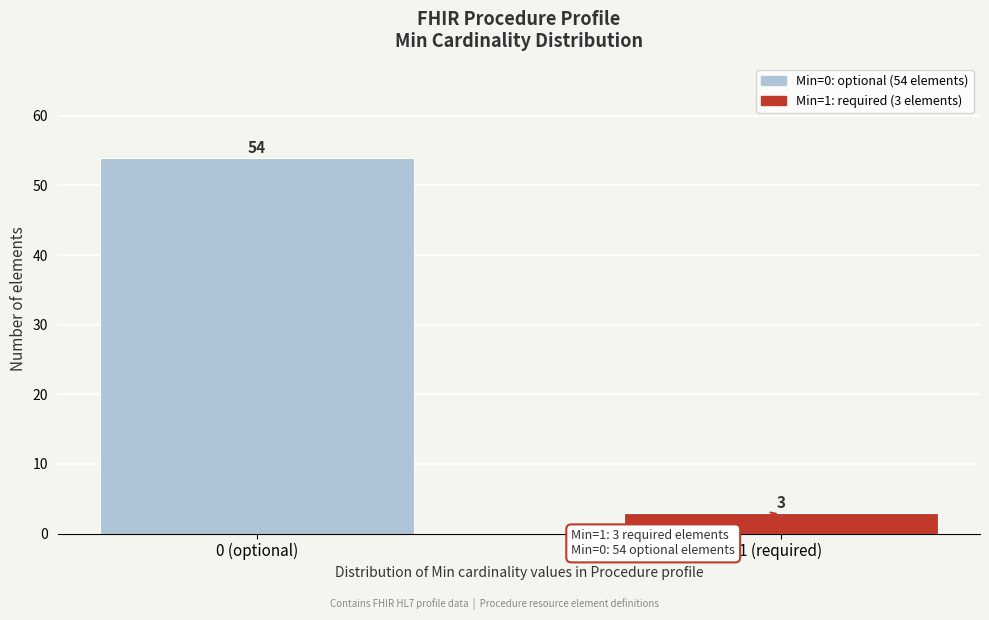

Reading left to right, list all the values displayed in this chart.

0 (optional)=54	1 (required)=3